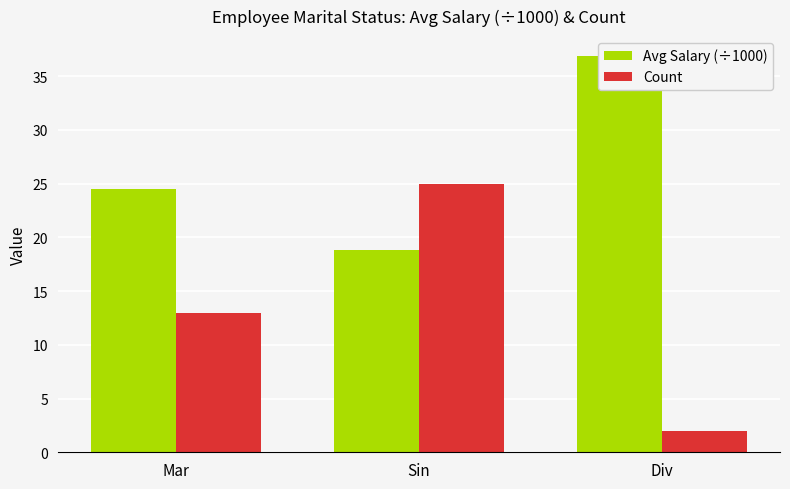

Reading left to right, transcribe all the data shown in this chart.

Avg Salary (÷1000): Mar=24.5	Sin=18.8	Div=36.9
Count: Mar=13.0	Sin=25.0	Div=2.0